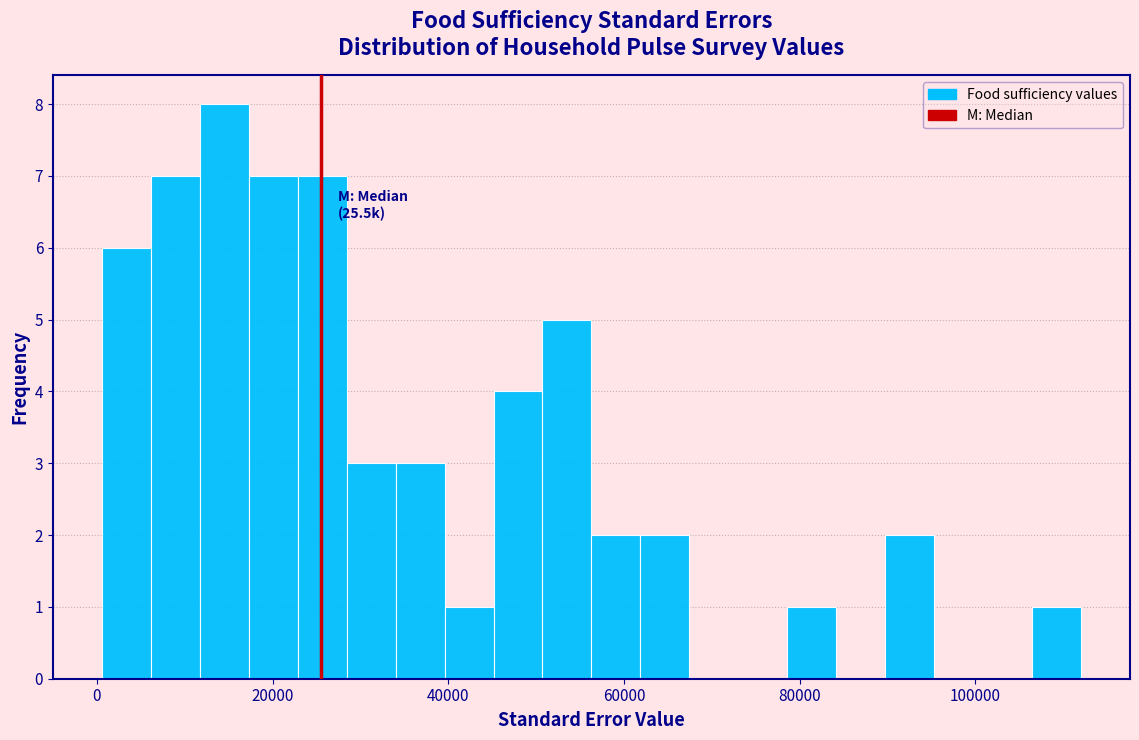

Around what value on the x-axis is the tallest bar? Give the approximate position of its centre, as read against the axis.

14000